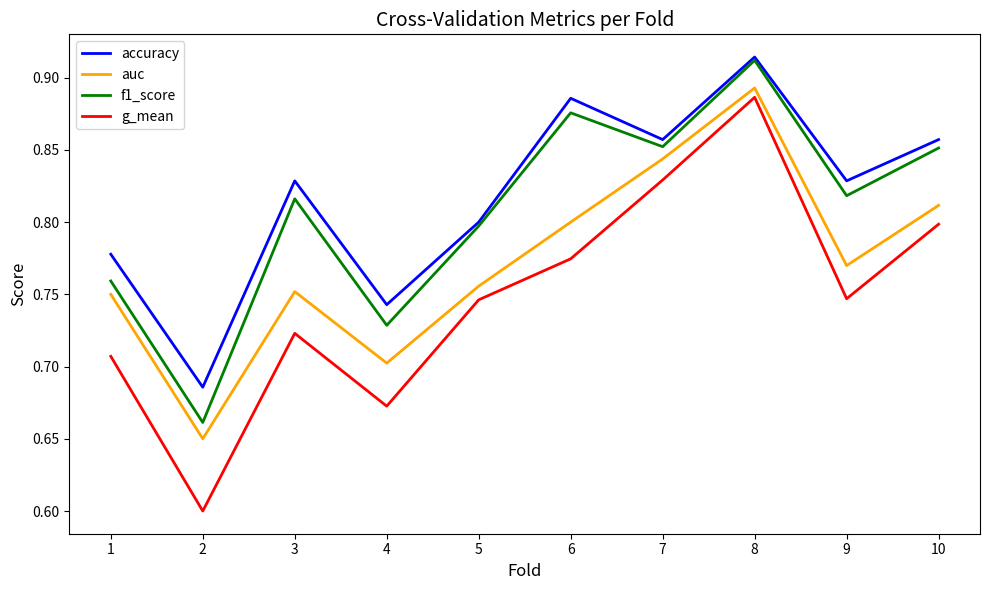

Is it true that auc equals 0.8 at 1?

True